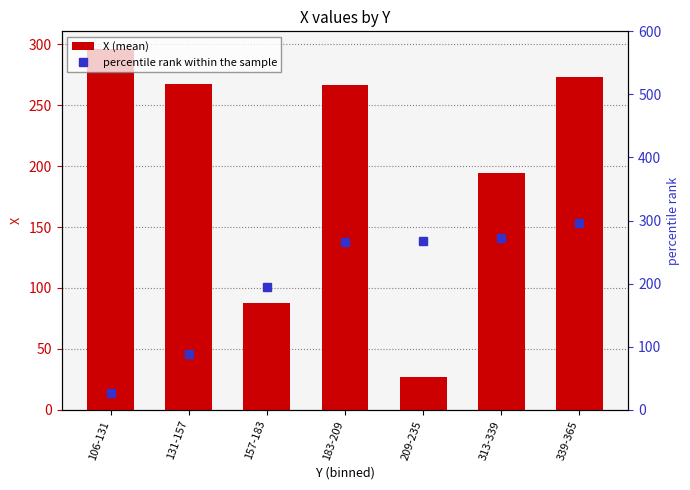

Reading left to right, transcribe all the data shown in this chart.

X (mean): 106-131=295.9	131-157=267.5	157-183=88.0	183-209=266.5	209-235=26.5	313-339=194.0	339-365=273.0
percentile rank within the sample: 106-131=26.5	131-157=88.0	157-183=194.0	183-209=266.5	209-235=267.5	313-339=273.0	339-365=295.9